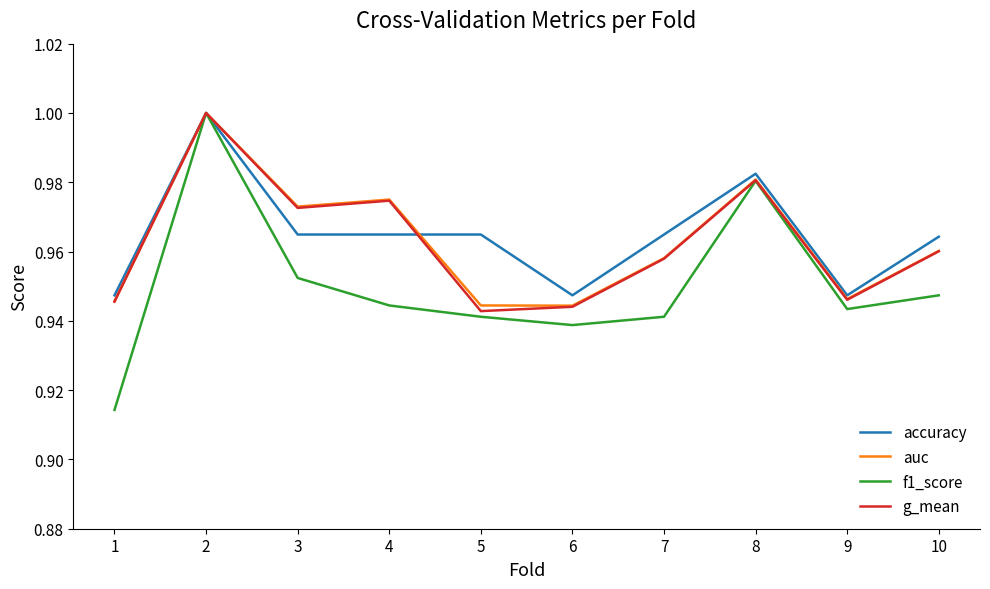

What are all the series names shown in the legend?

accuracy, auc, f1_score, g_mean